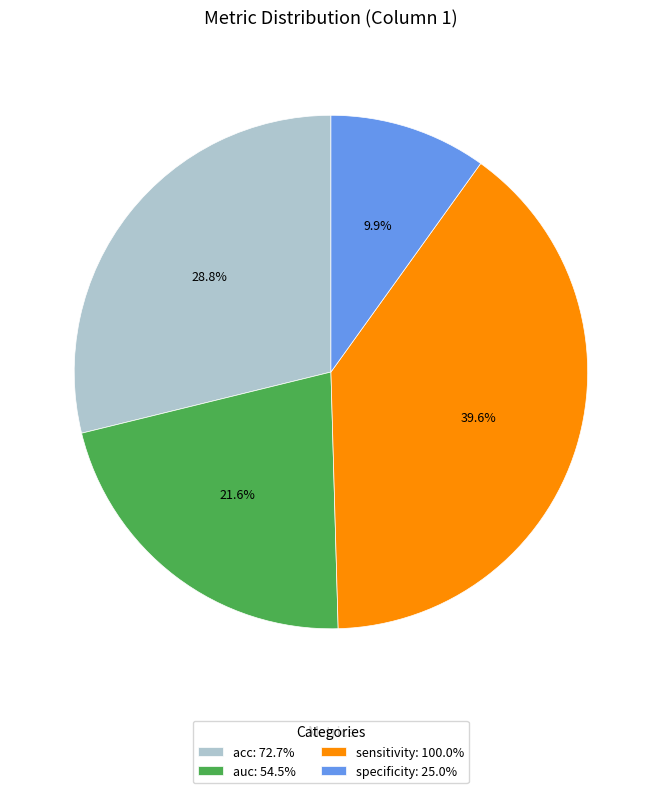

True or false: sensitivity accounts for 54% of the total.

False